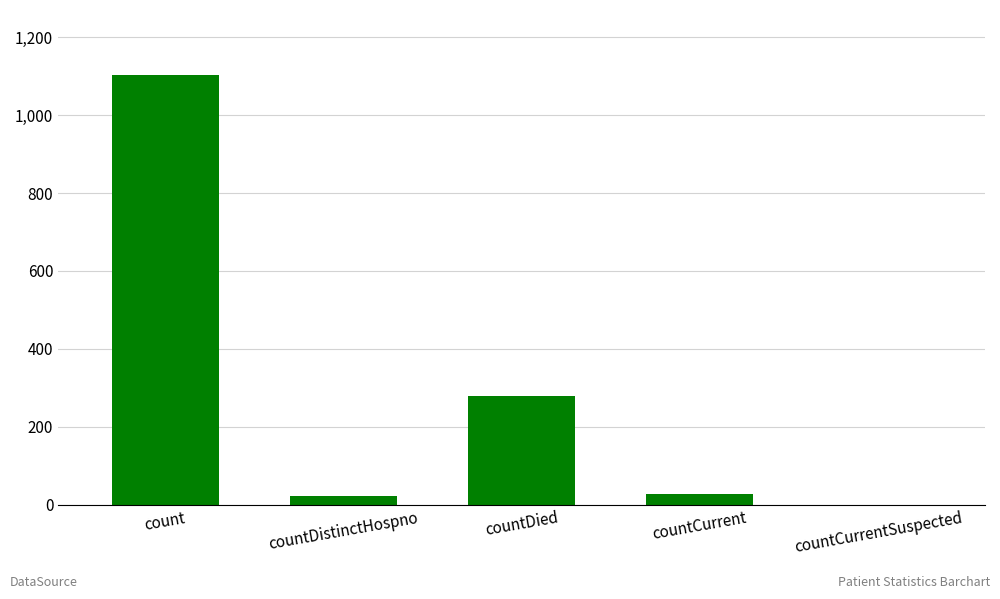

How many values are above zero?

4